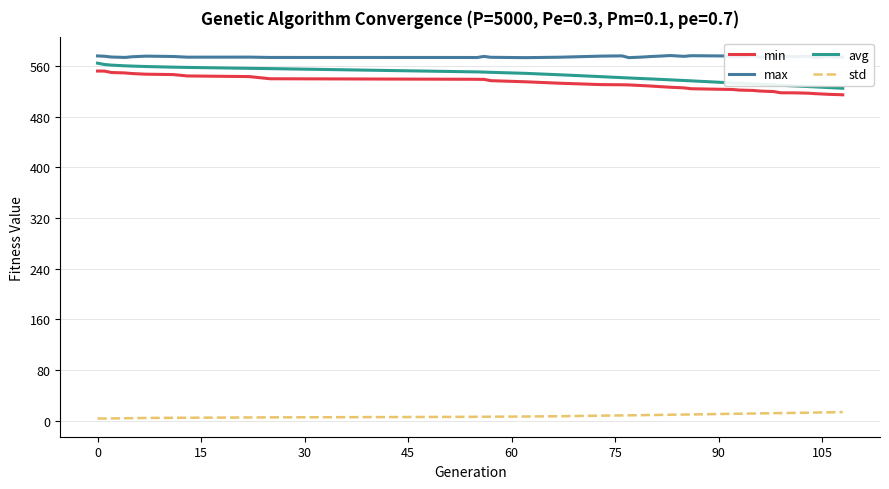

Is this an area chart (filled region under the line)?

No